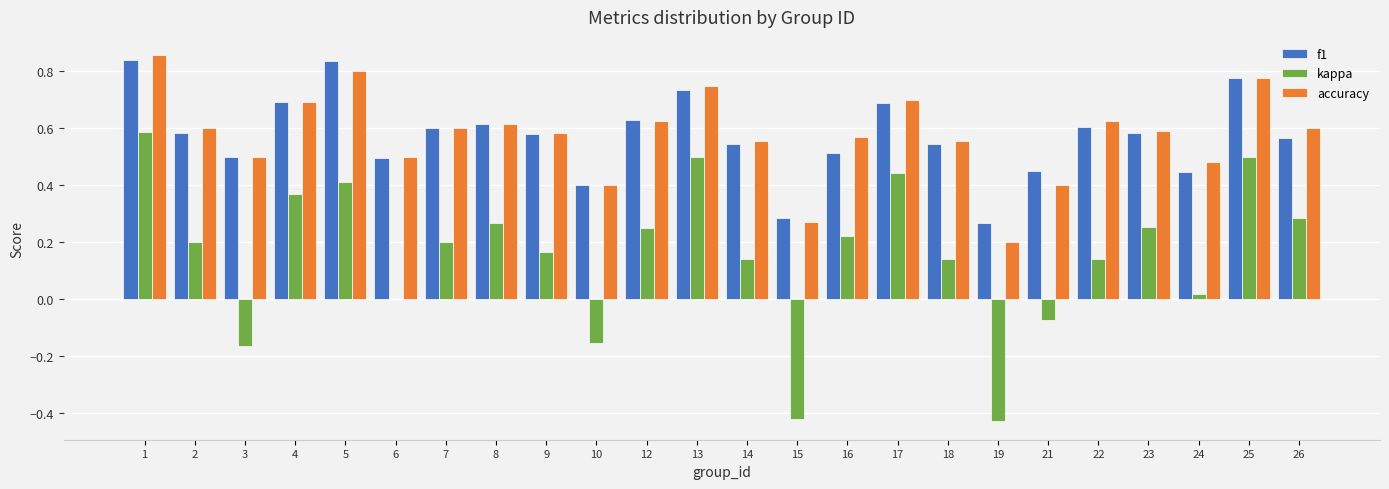

What are all the series names shown in the legend?

f1, kappa, accuracy